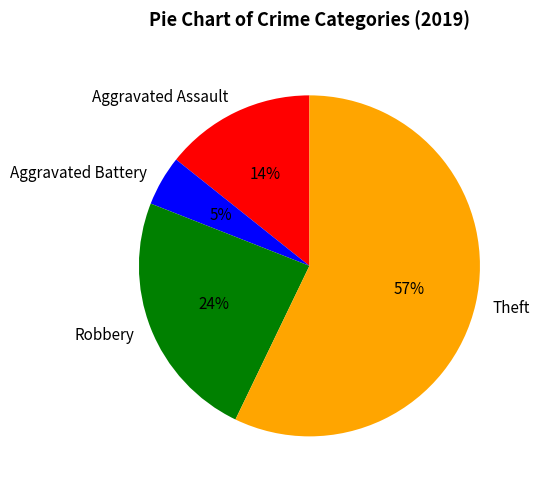

To the nearest percent, what is the combined percentage of Robbery and Aggravated Battery?

29%